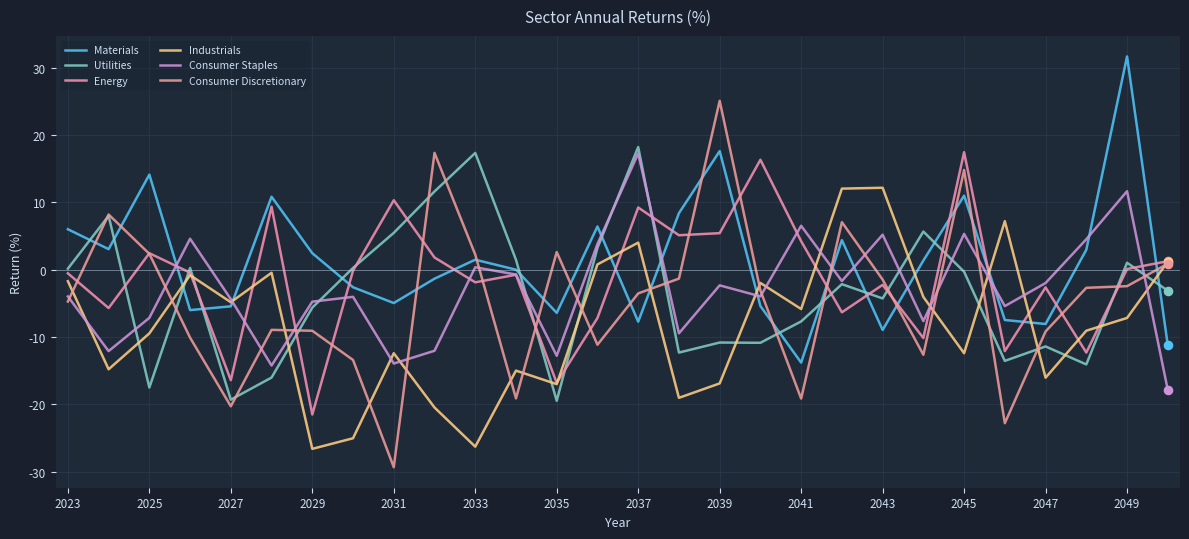

Does the chart have visible grid lines?

Yes